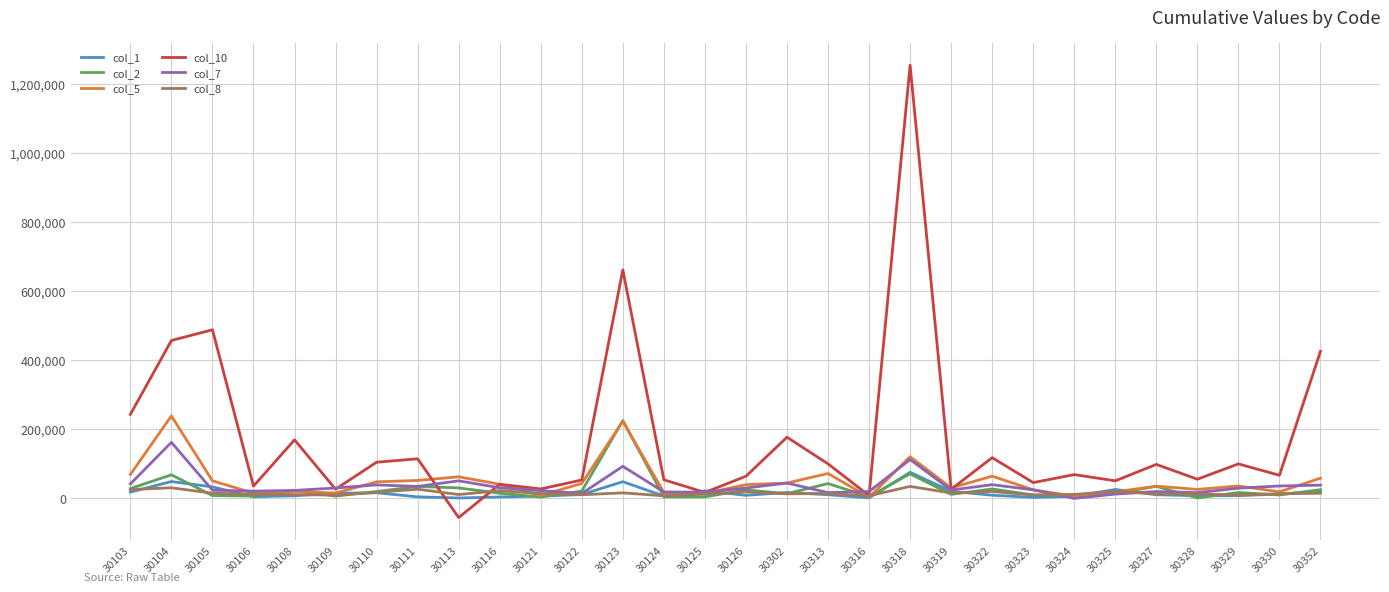

Is this an area chart (filled region under the line)?

No